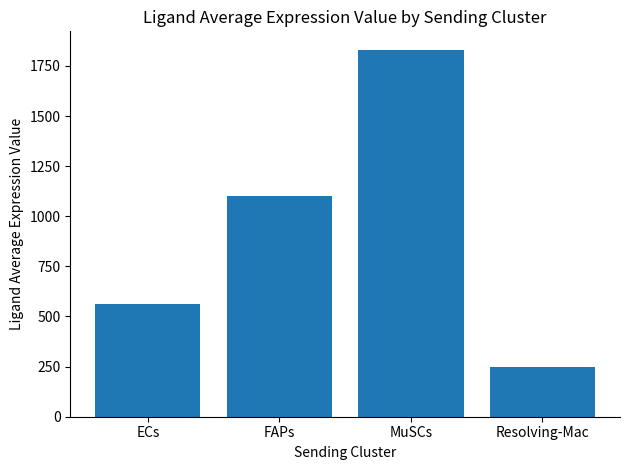

Reading left to right, extract all data points from this chart.

563.9	1101.2	1830.9	250.4